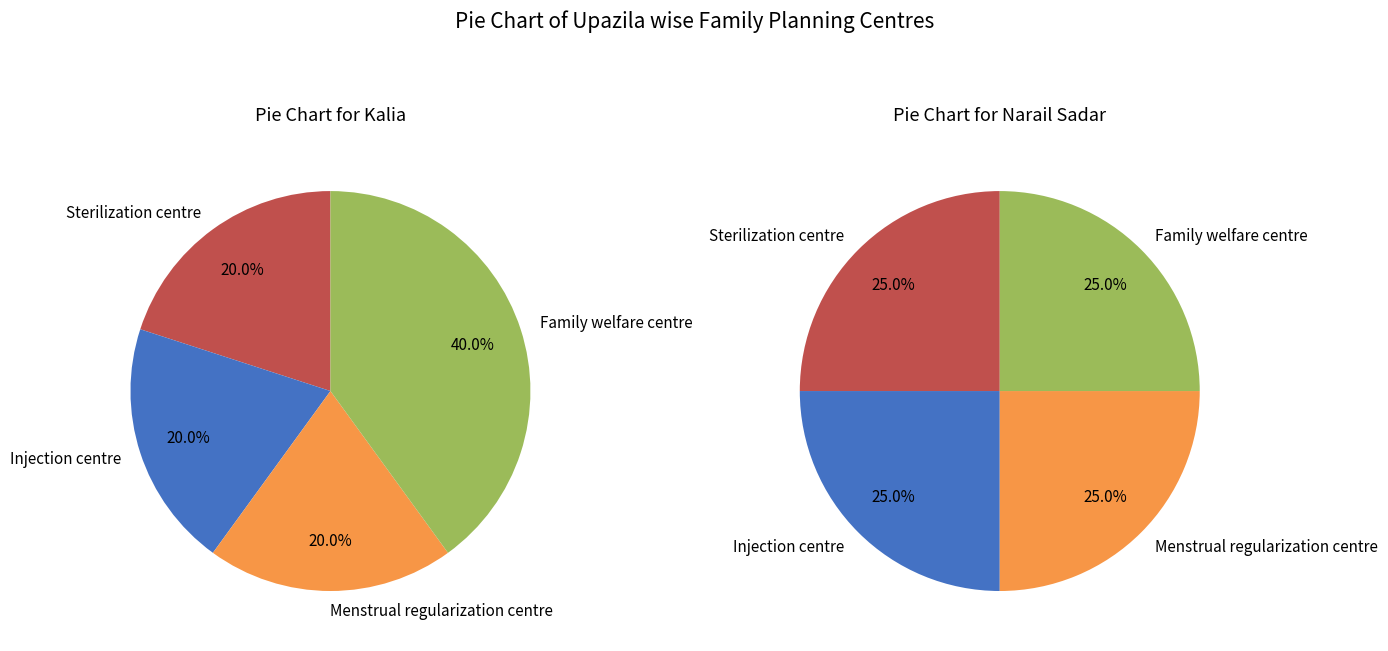

Is there any slice that represents more than half of the pie?

No